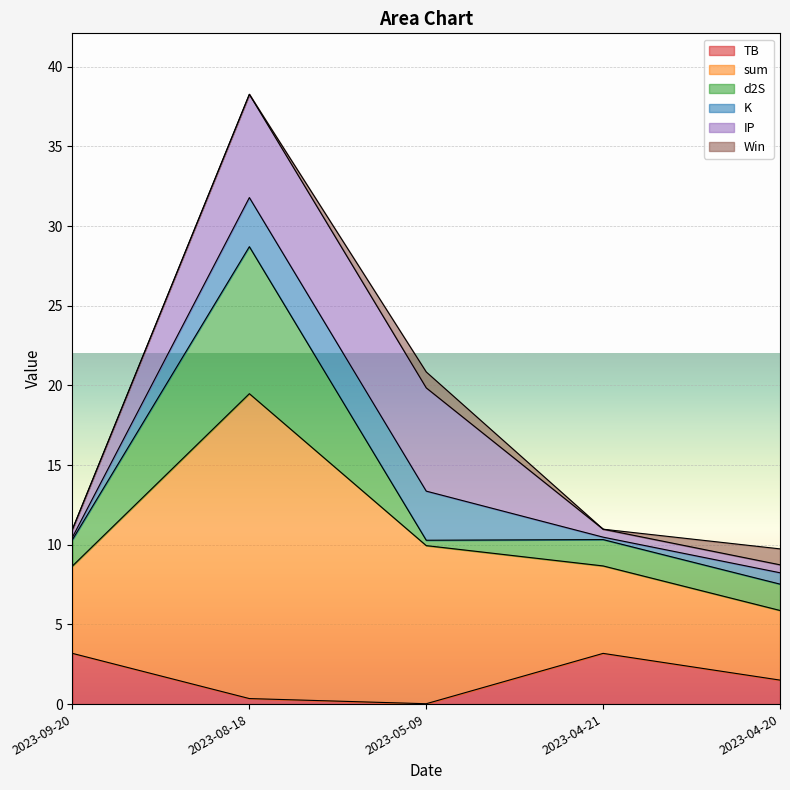

At how many categories does at least one series exceed 1?

5